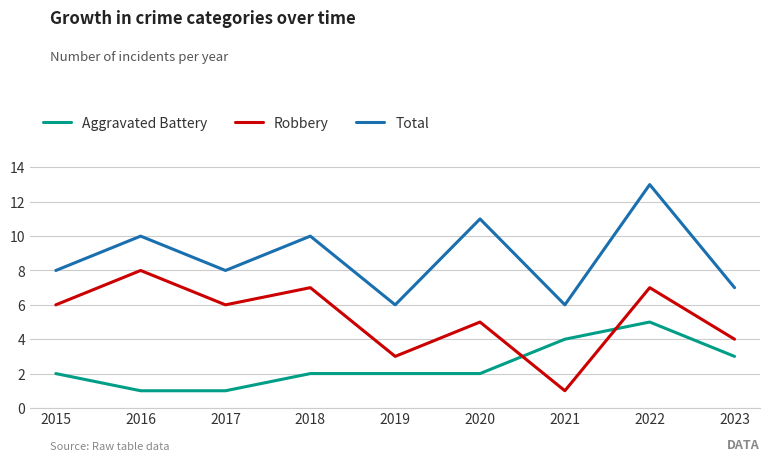

How many values in the Robbery series are below 6?

4